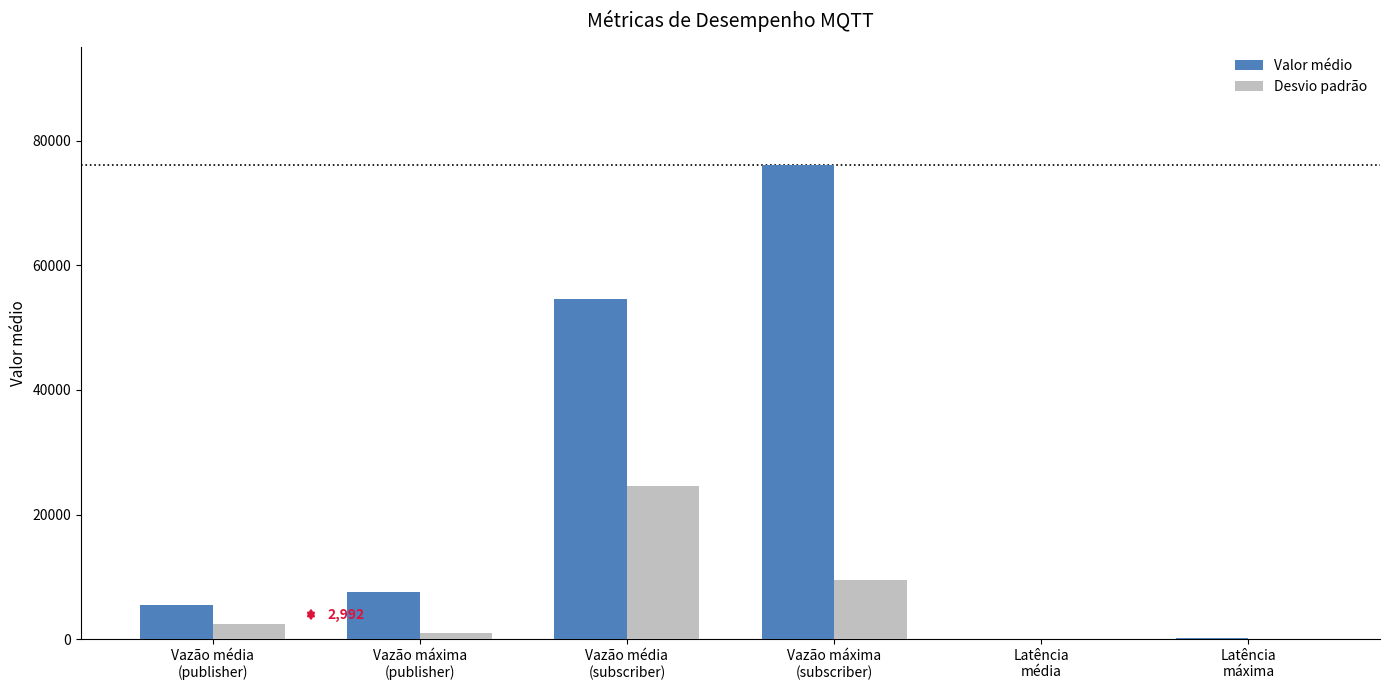

Is it true that Valor médio equals 54545.5 at Vazão média
(subscriber)?

True